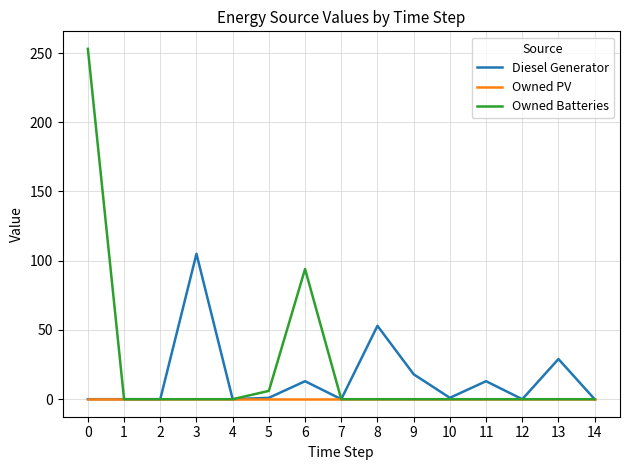

The value of Owned Batteries at 4 is 0. True or false?

True